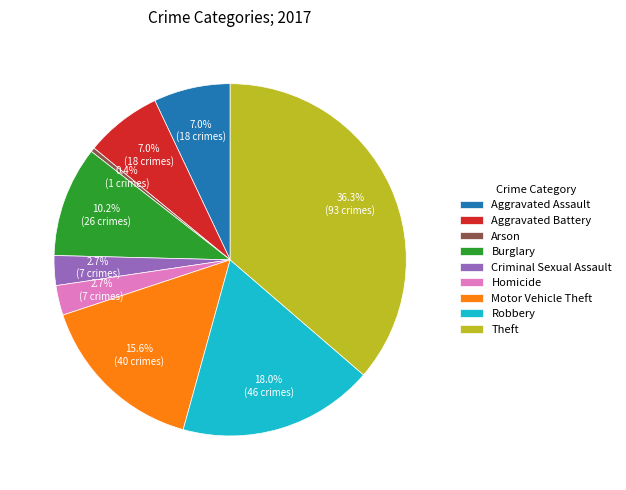

To the nearest percent, what percentage of the pie is Criminal Sexual Assault?

3%